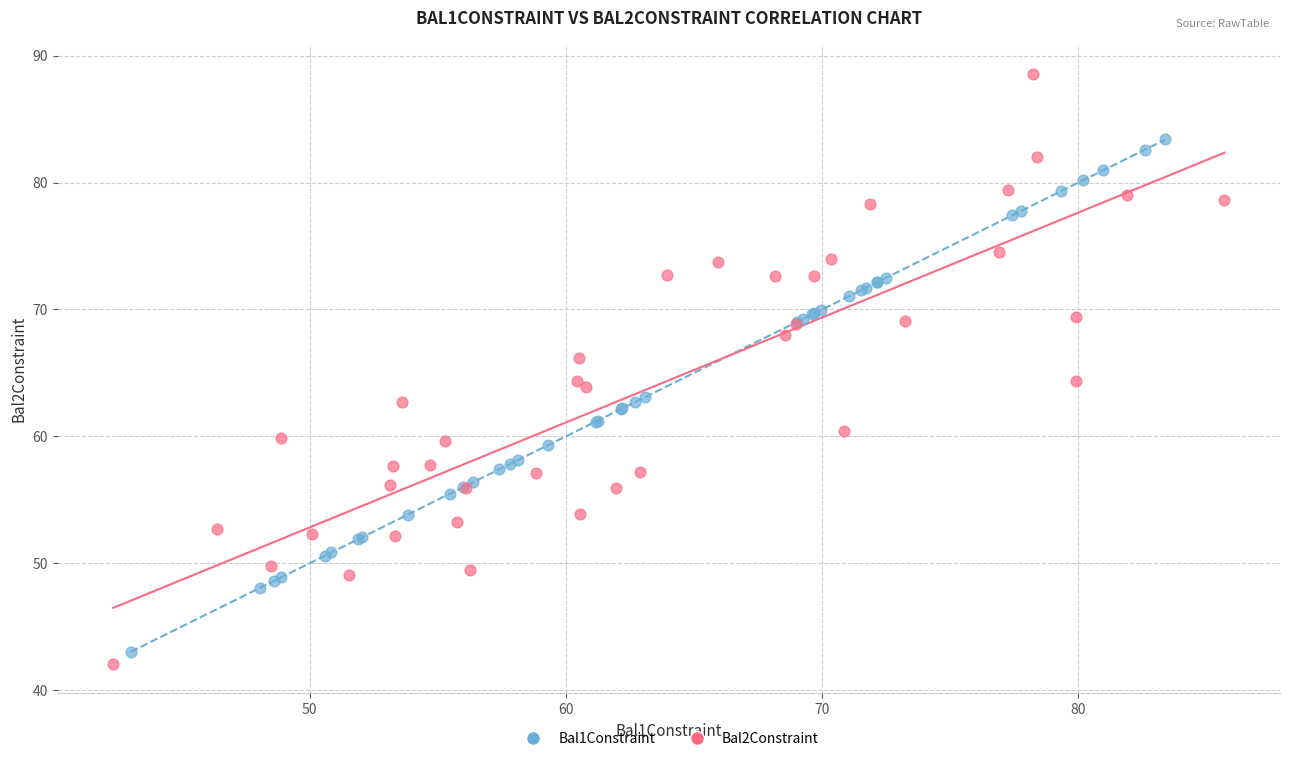

Which series has the widest spread of Y values?

Bal2Constraint